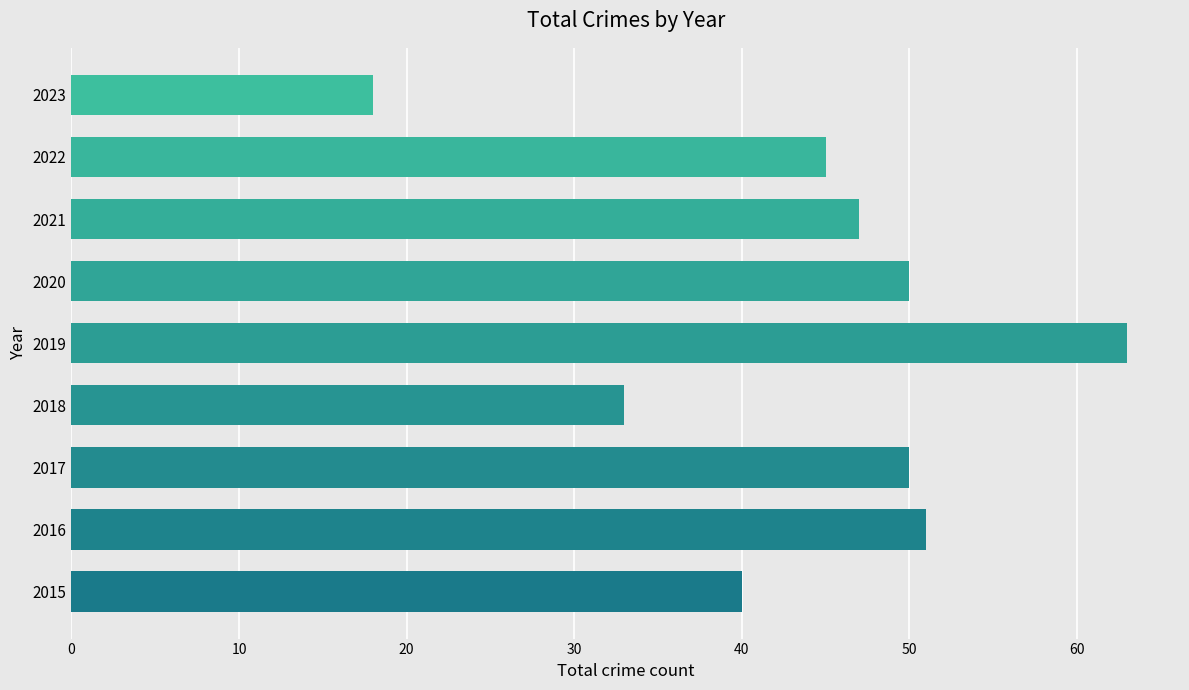

Reading bottom to top, list all the values displayed in this chart.

40	51	50	33	63	50	47	45	18